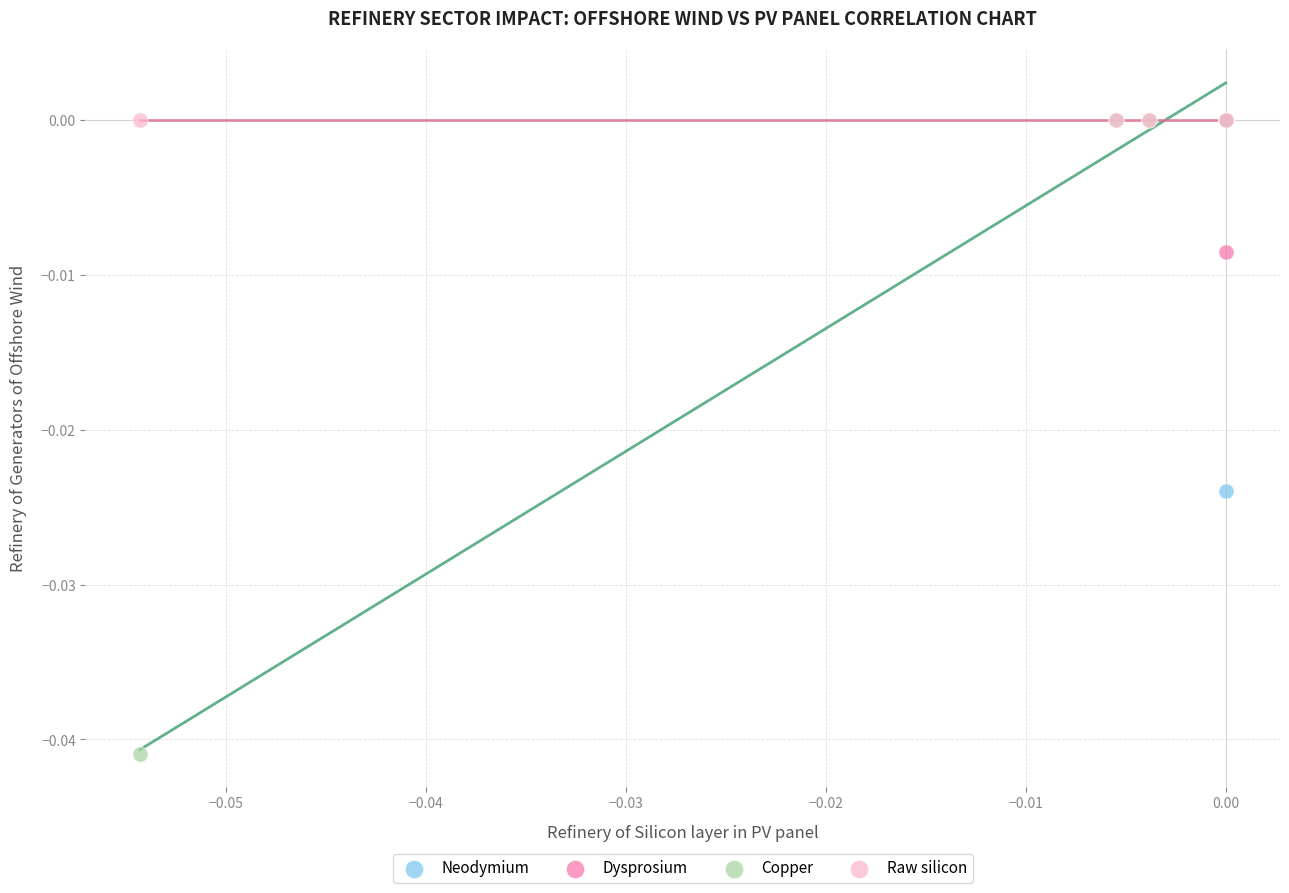

What are all the series names shown in the legend?

Neodymium, Dysprosium, Copper, Raw silicon